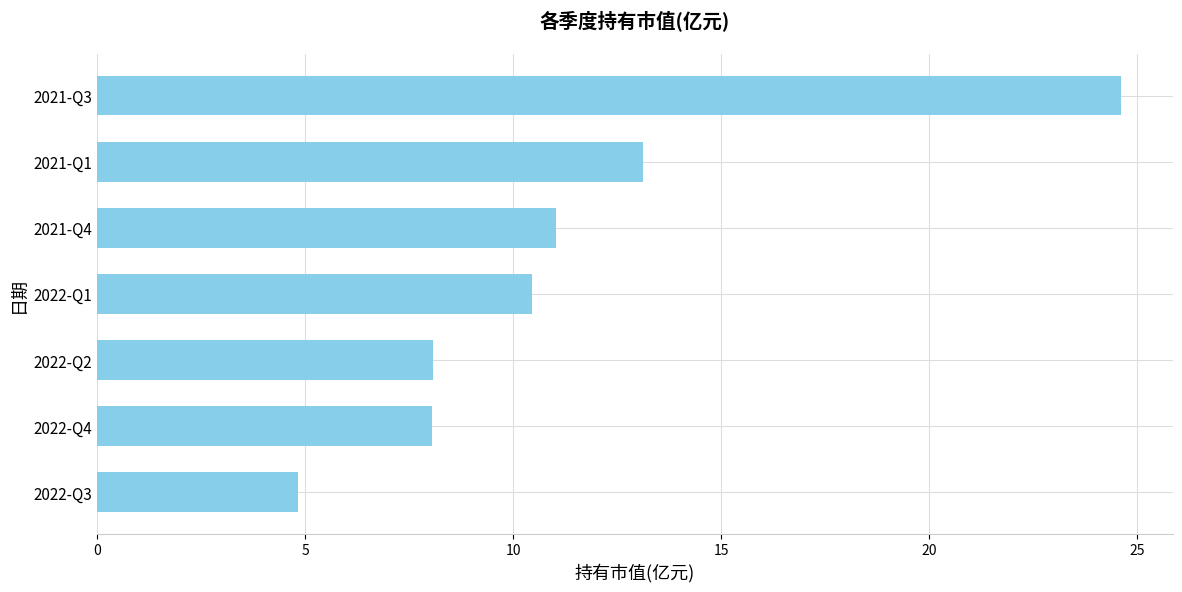

What is the difference between the maximum and second lowest values?

16.6